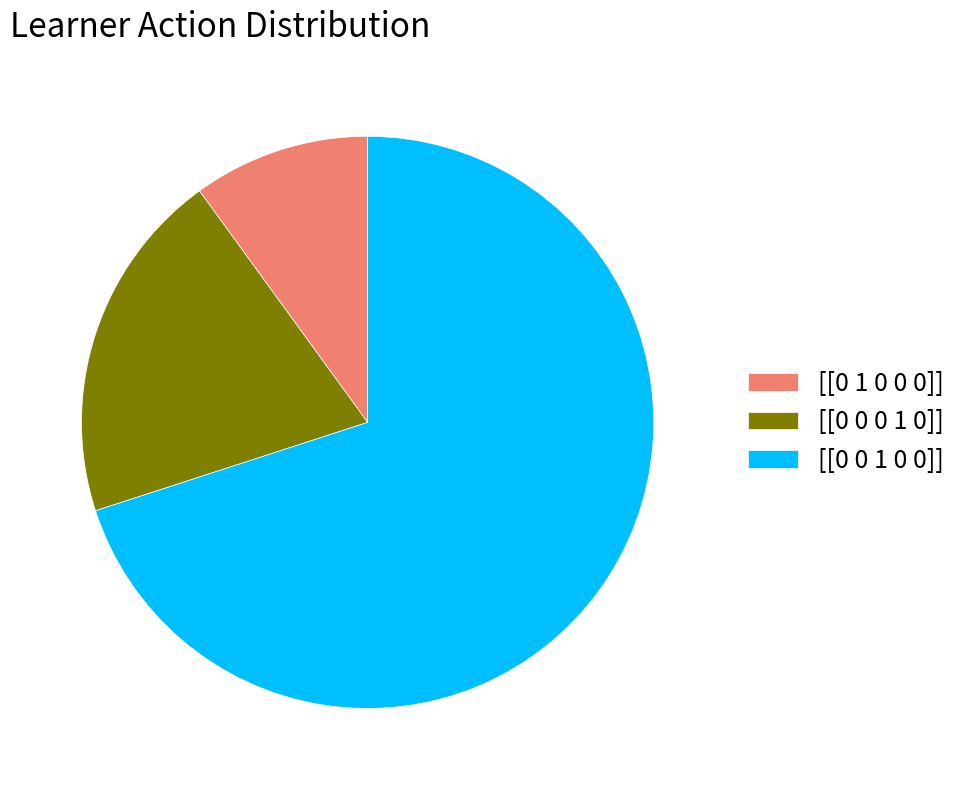

True or false: [[0 0 1 0 0]] accounts for 57% of the total.

False